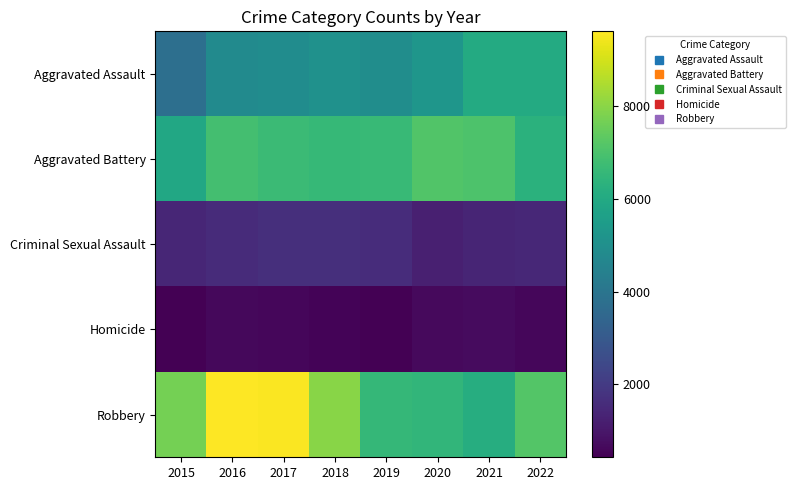

Between 2018 and 2021, which series saw the biggest shift?

Robbery